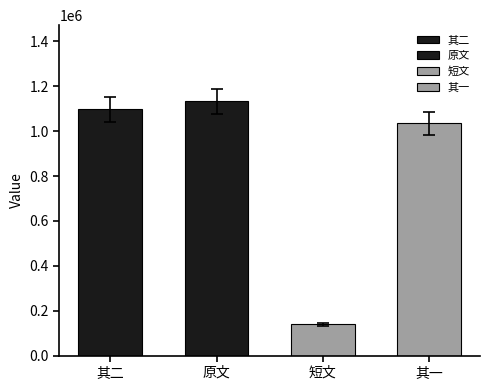

What is the value of the 4th bar from the left?

1034547